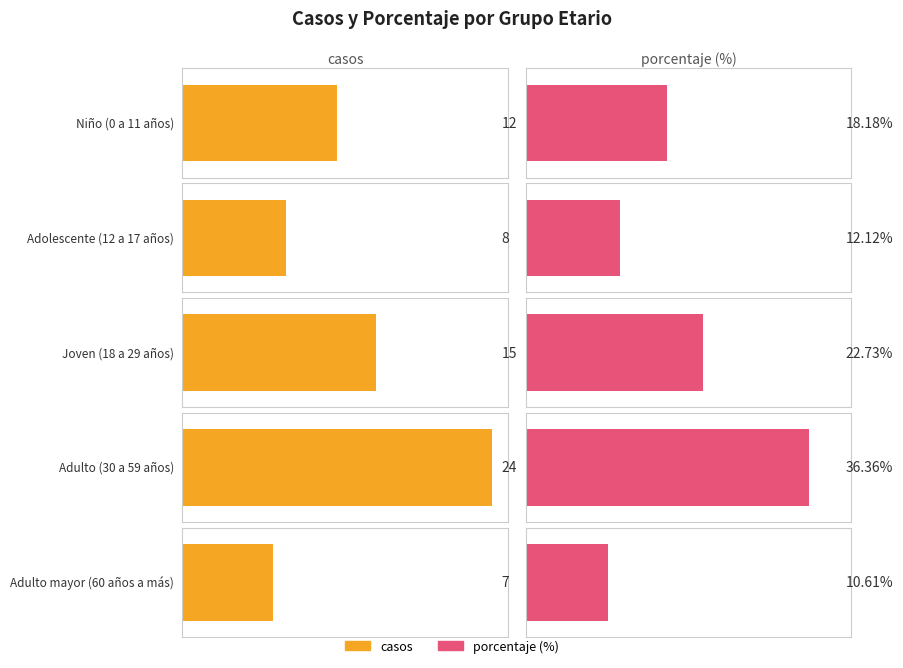

Reading right to left, transcribe all the data shown in this chart.

casos: 7.0	24.0	15.0	8.0	12.0
porcentaje: 10.6	36.4	22.7	12.1	18.2